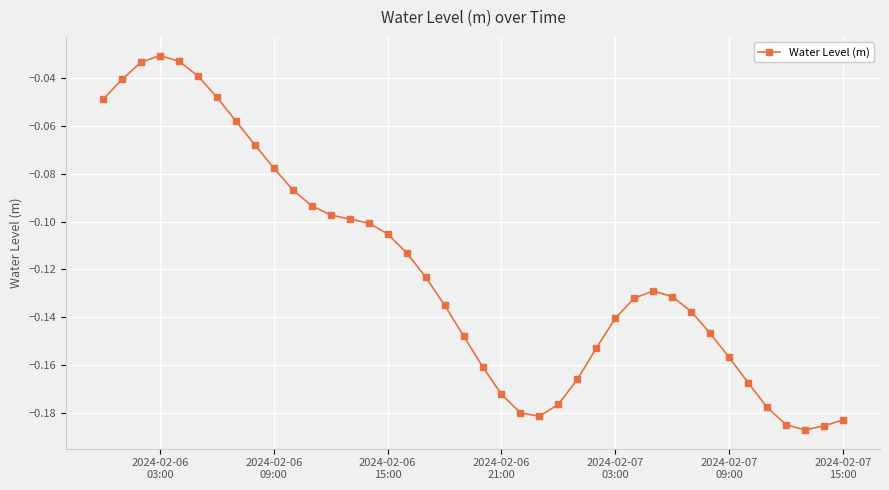

True or false: the data has more than 1 interior local peaks.

True